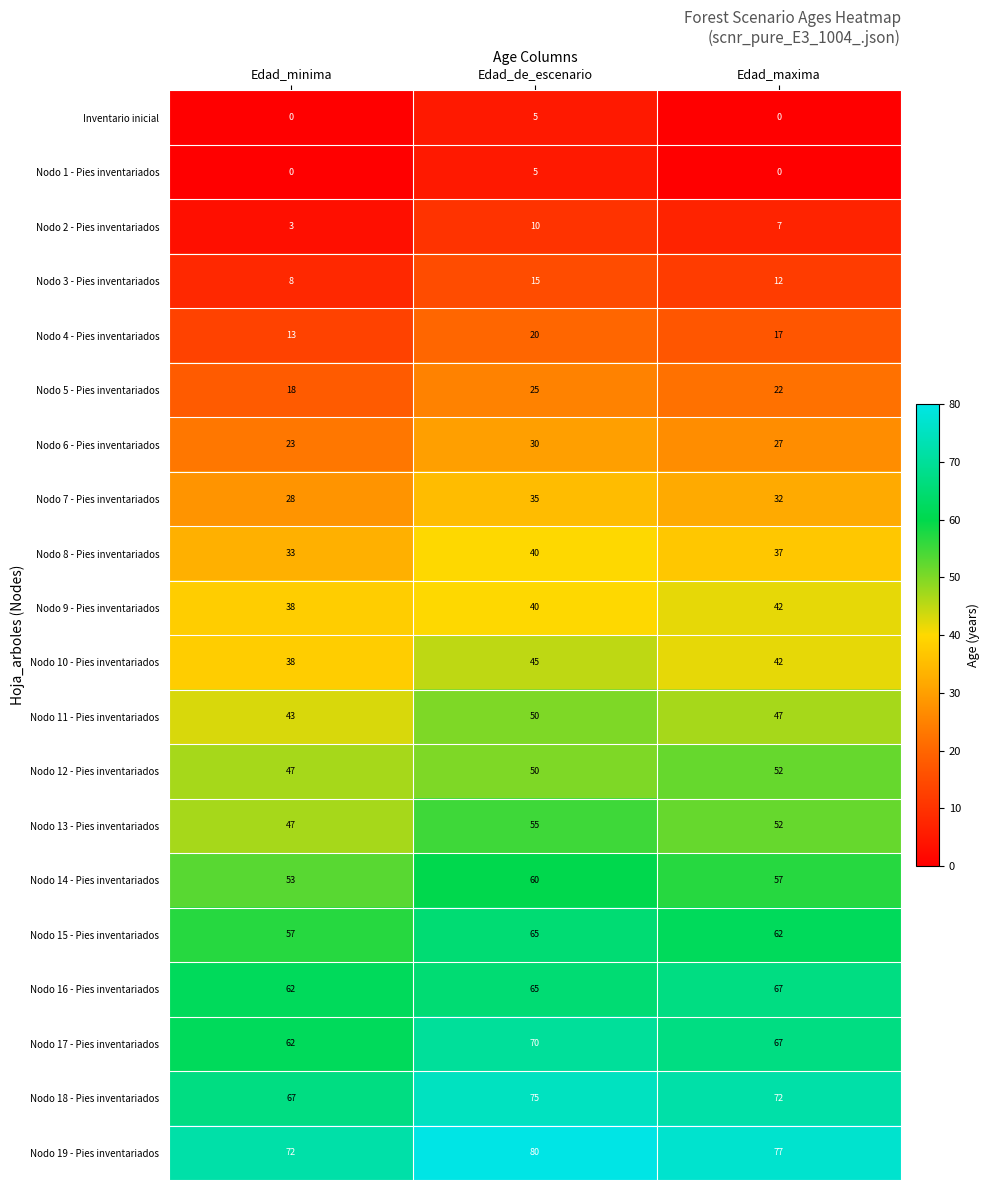

Which category has the lowest value in the Nodo 6 - Pies inventariados series?

Edad_minima